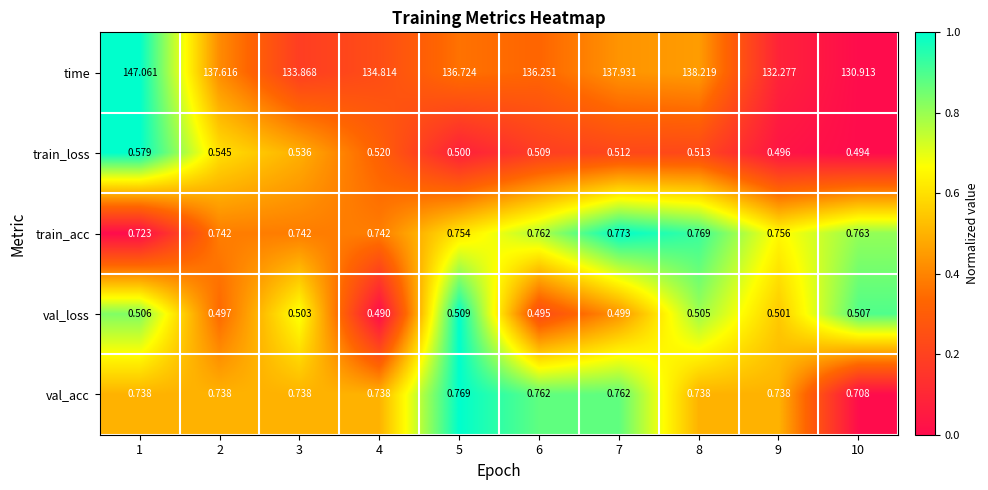

Rank the series at 8 from highest to lowest value.

time, train_acc, val_acc, train_loss, val_loss